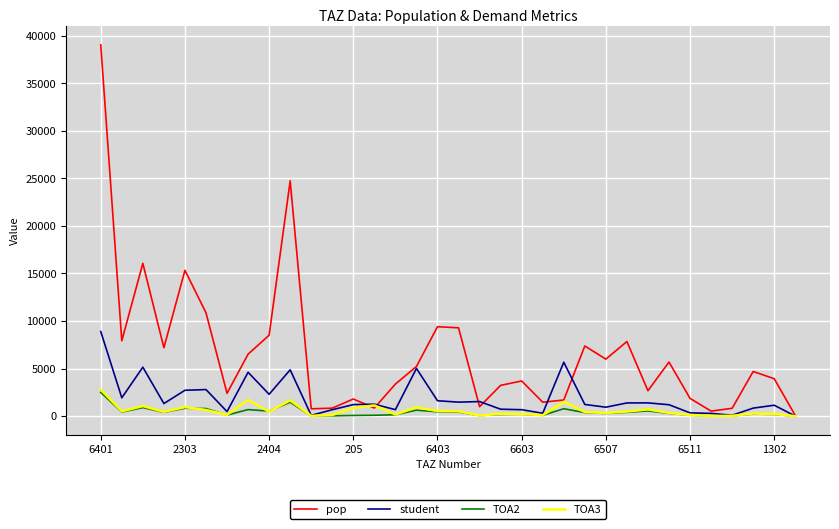

What is the maximum value shown in the chart?

39041.8